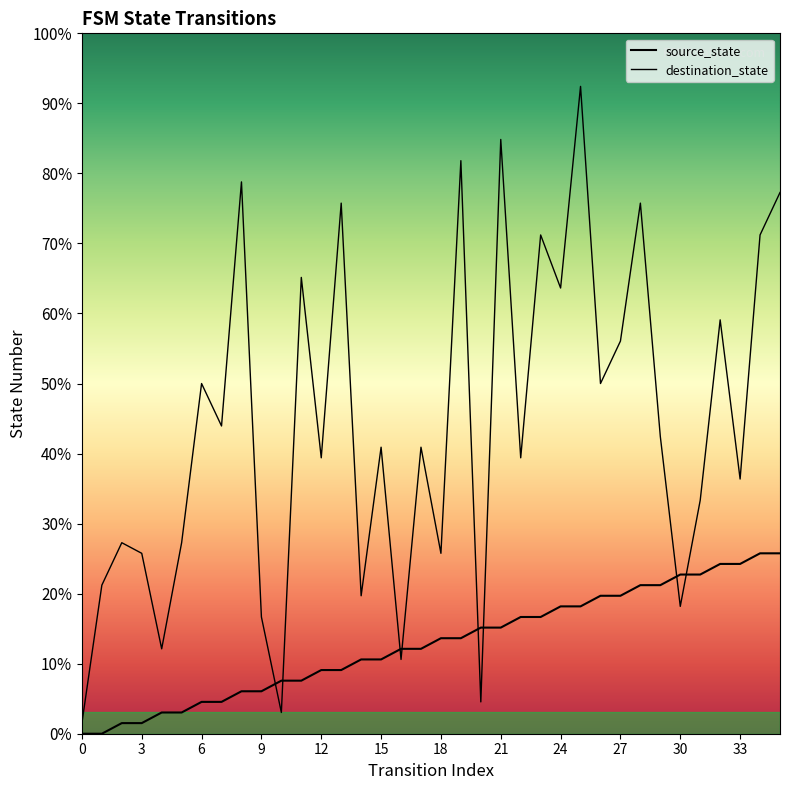

What is the difference between the second highest and second lowest values in the source_state series?

17